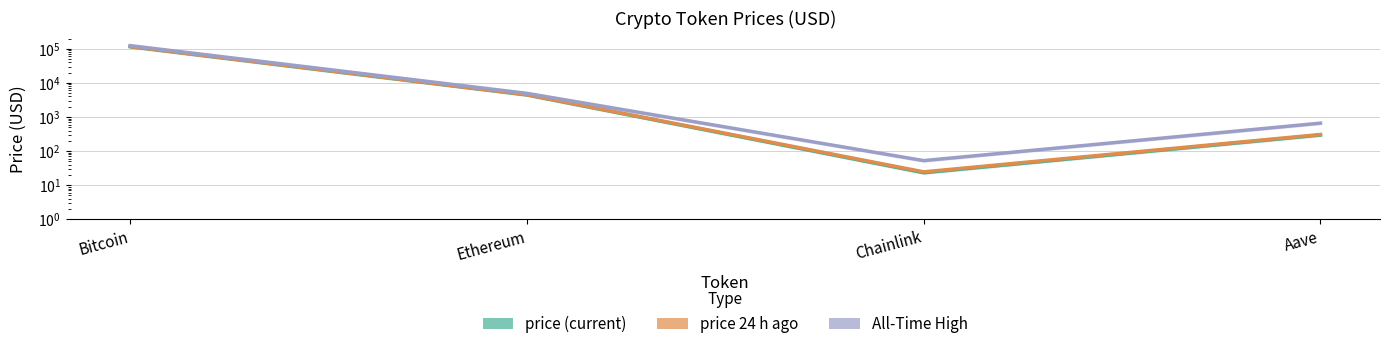

What is the average value of the price series?

30139.1